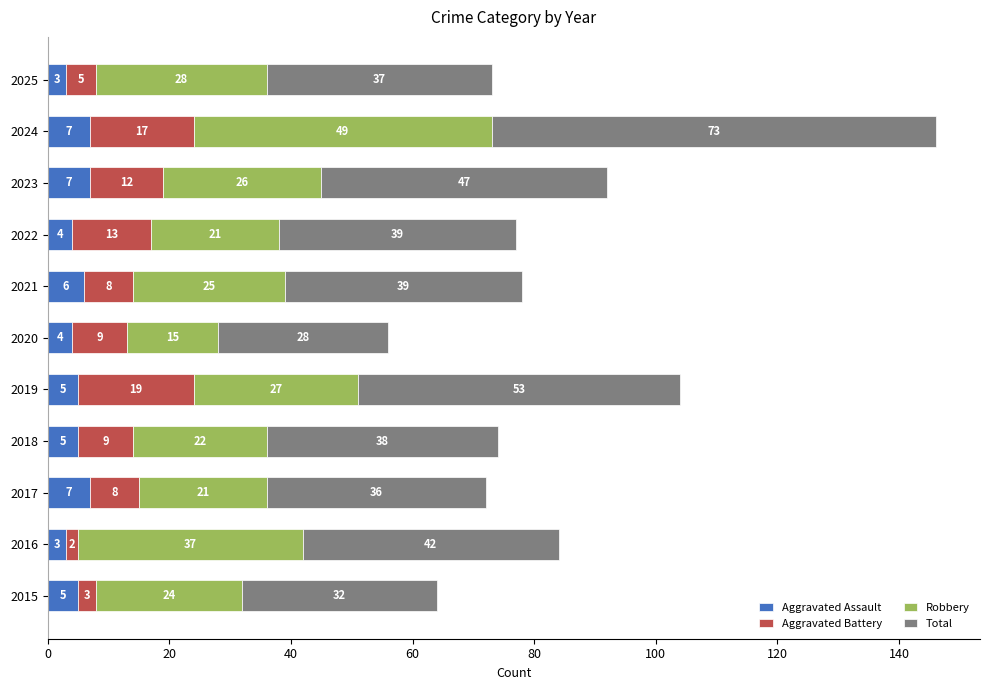

What are all the series names shown in the legend?

Aggravated Assault, Aggravated Battery, Robbery, Total